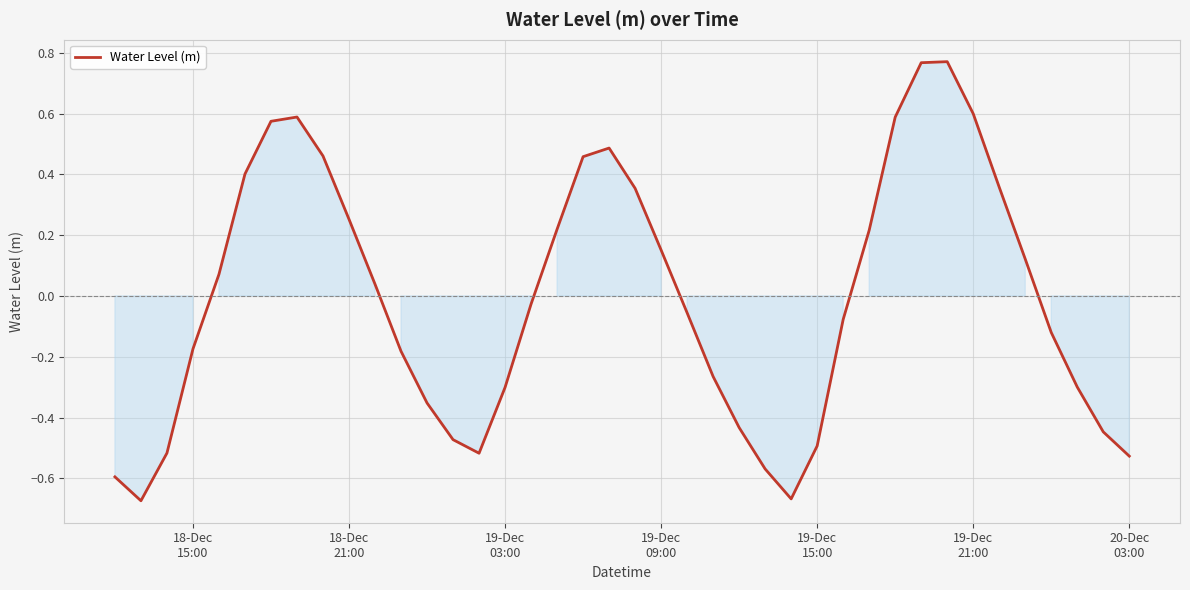

What is the difference between the maximum and minimum values?

1.4